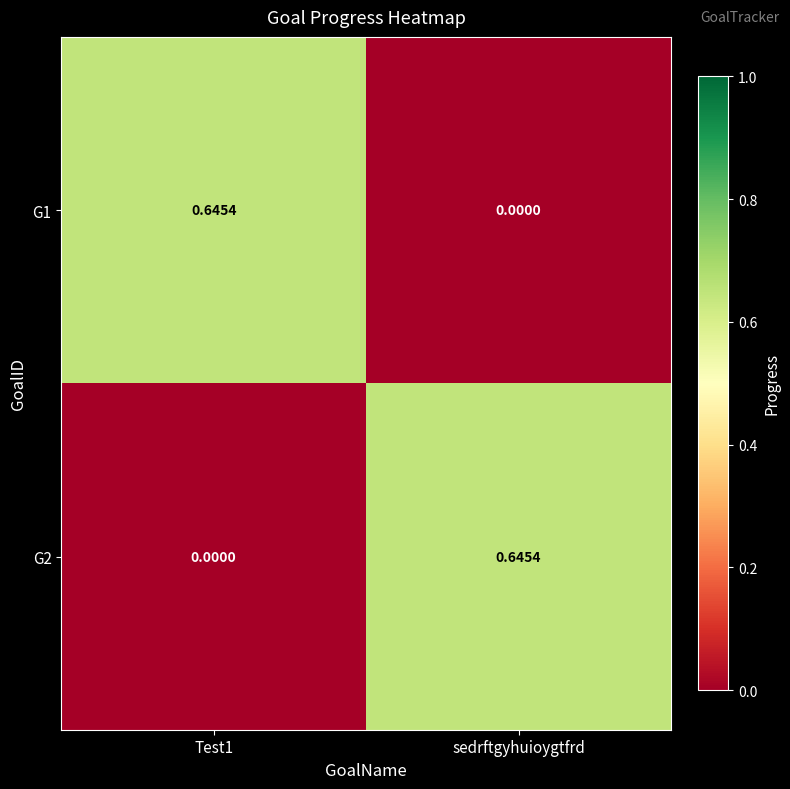

At which label is G1 closest to 0?

sedrftgyhuioygtfrd